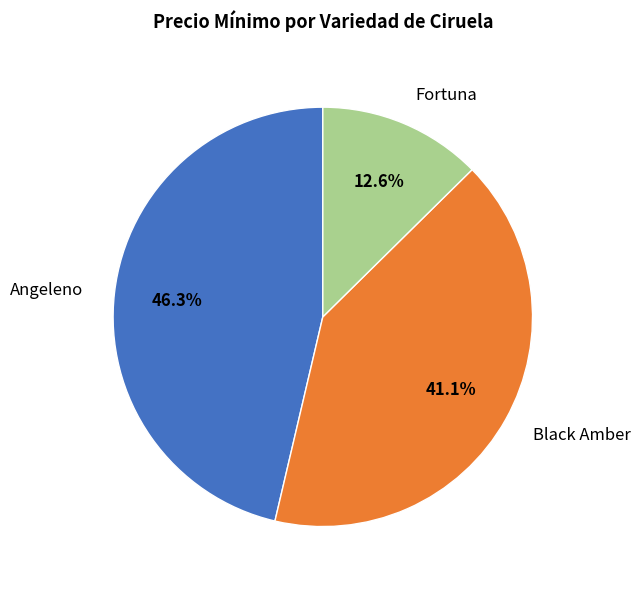

To the nearest percent, what is the average slice percentage?

33%